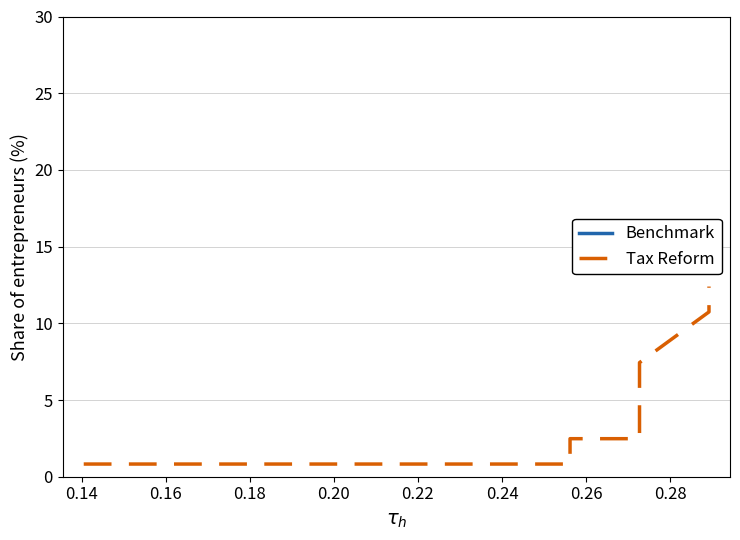

Is it true that Tax Reform equals 0.4 at 0.16?

False